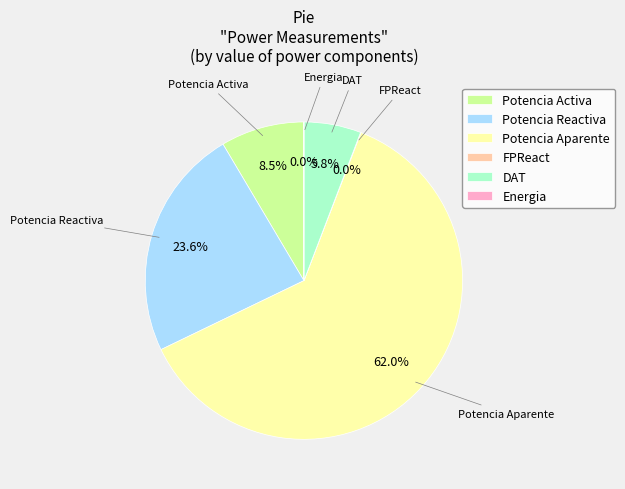

What is the largest slice in the pie chart?

Potencia Aparente